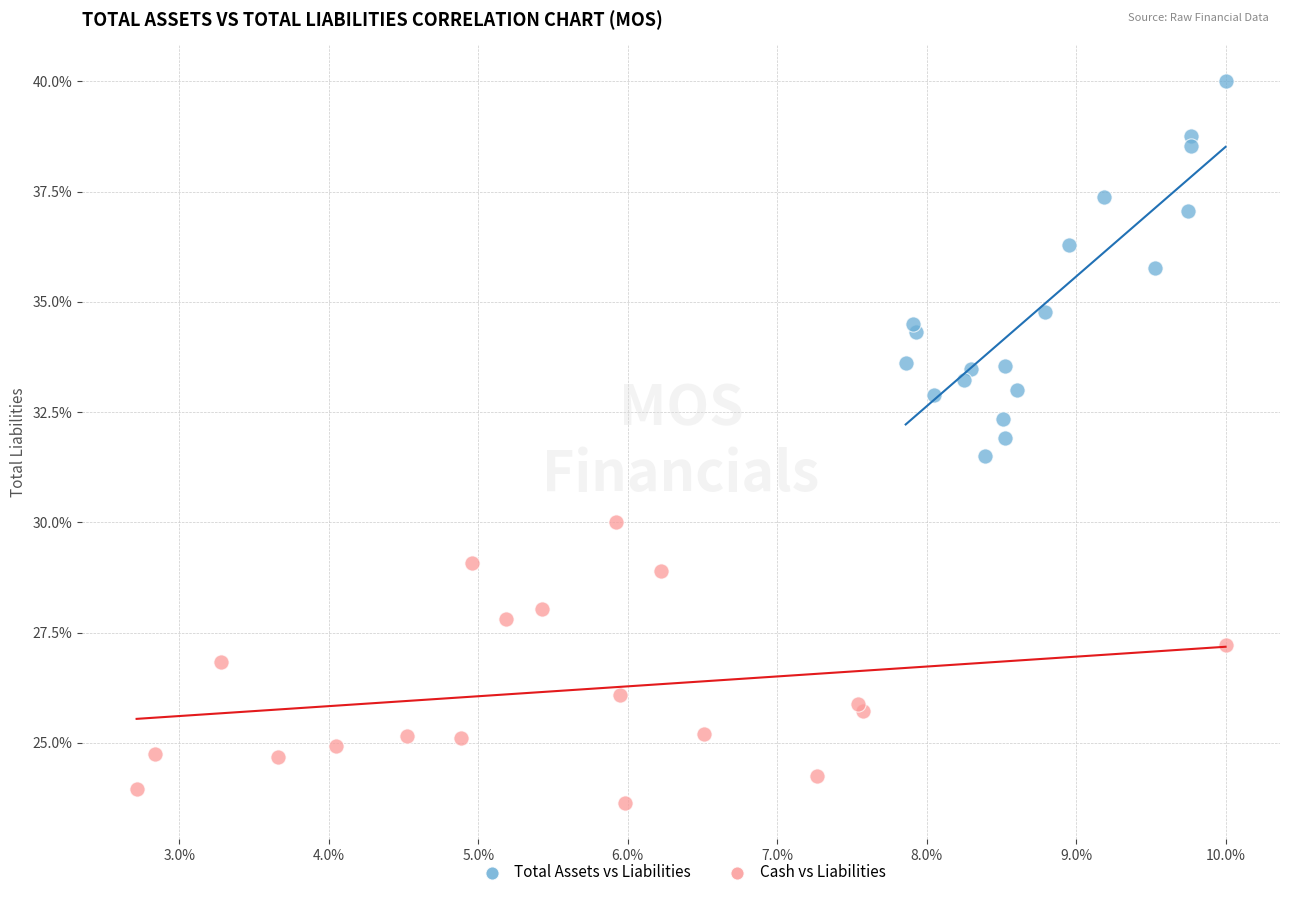

Which series reaches the maximum Y coordinate?

Total Assets vs Liabilities